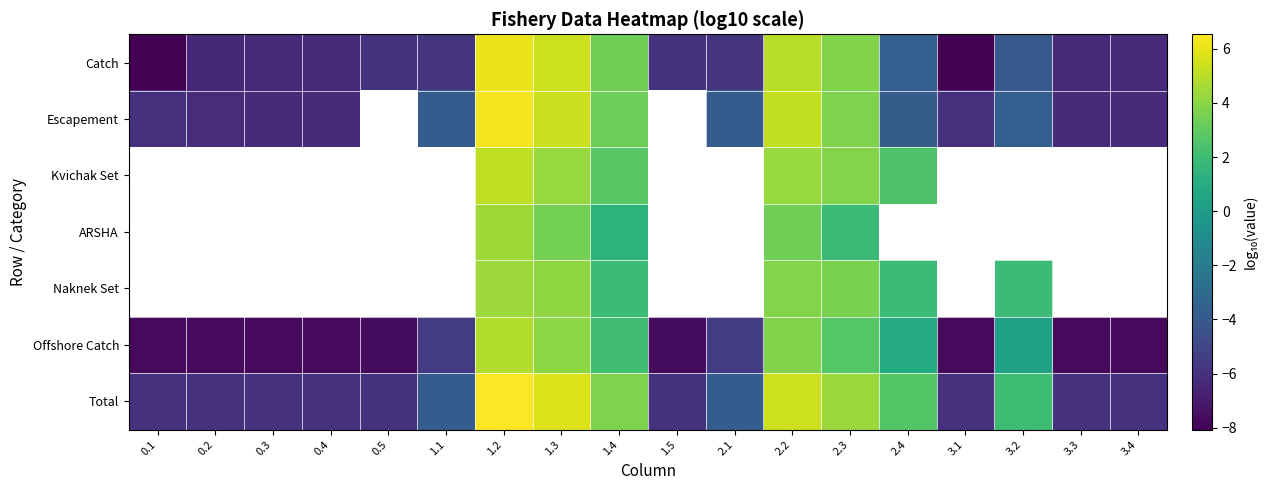

What is the approximate value of Catch at 0.2?

-6.4